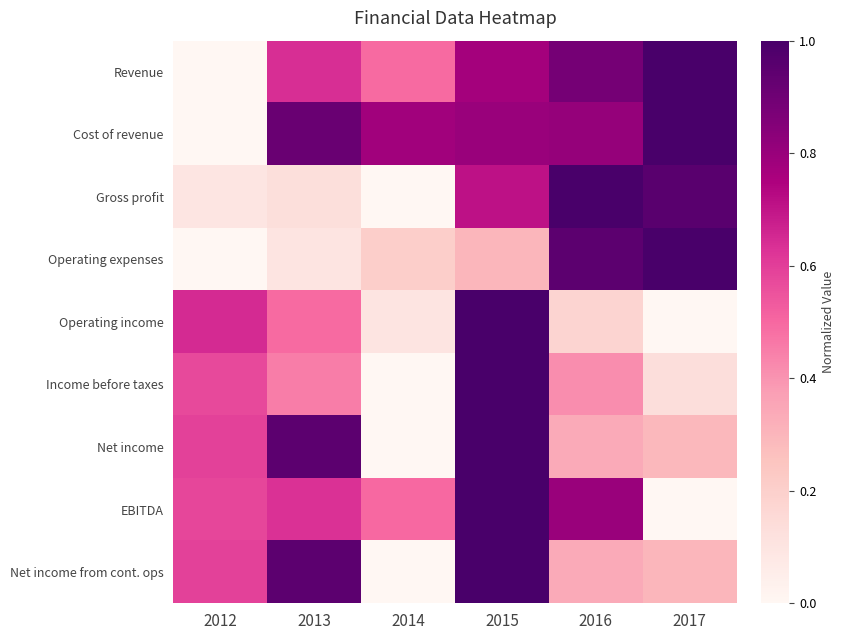

Between 2014 and 2015, which is larger?

2015